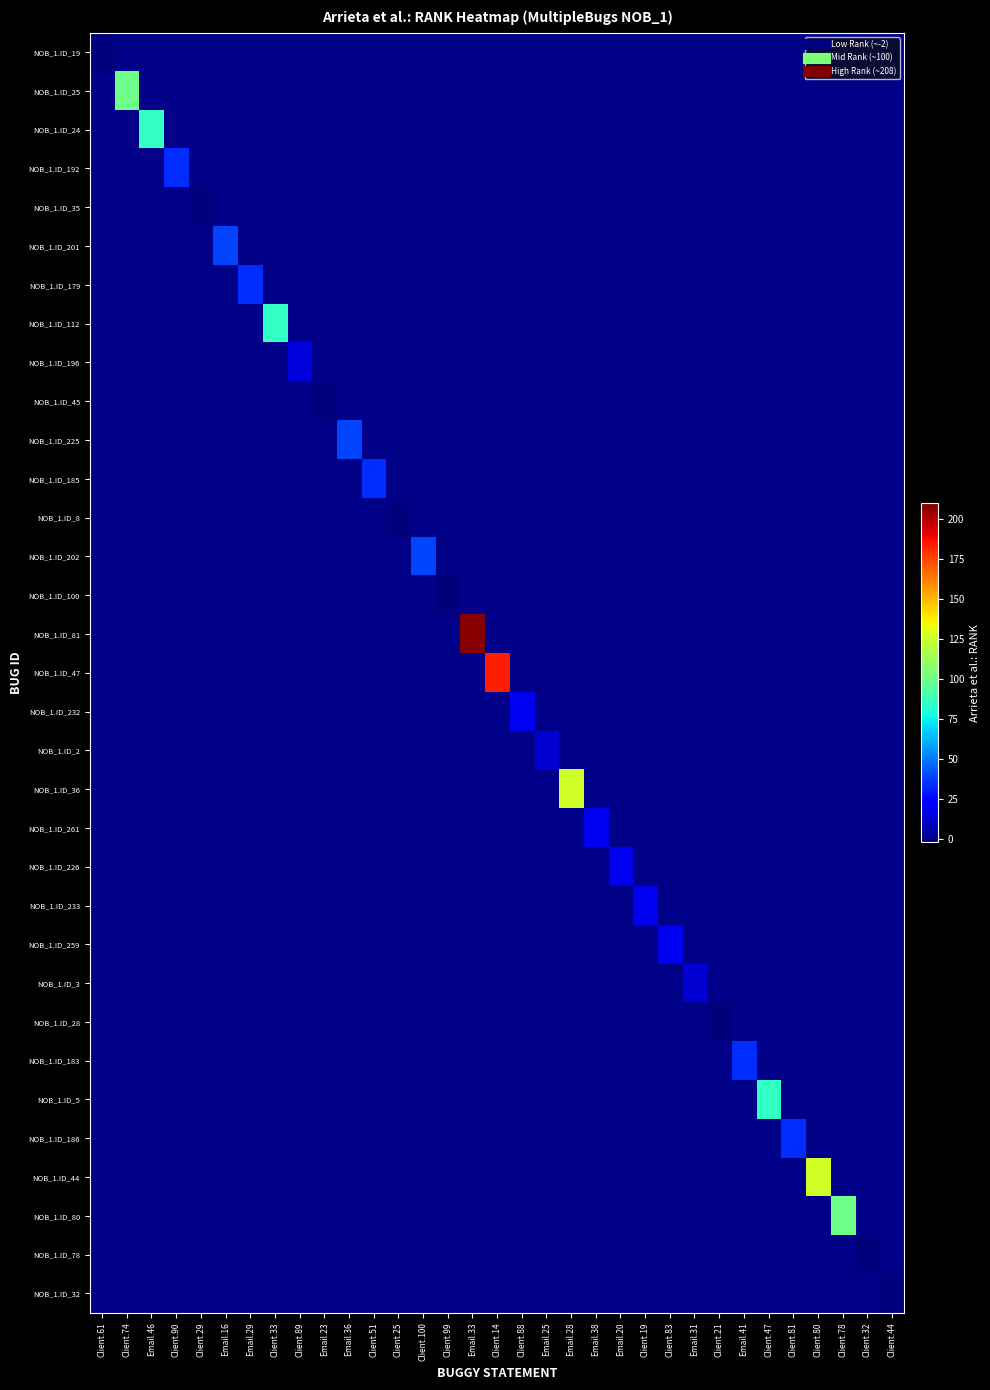

Between Client.14 and Email.28, which series saw the biggest shift?

NOB_1.ID_47